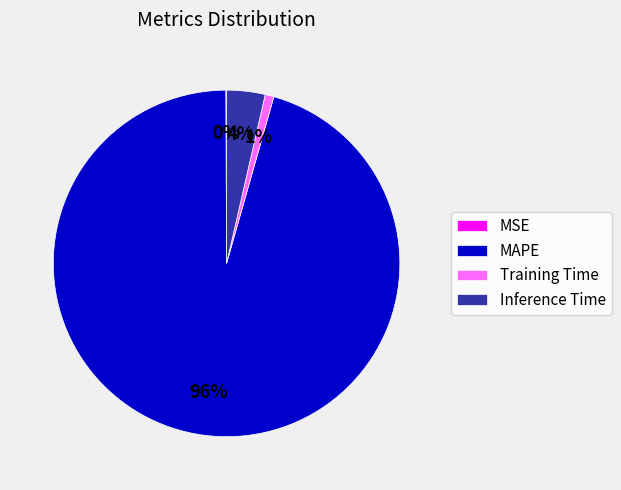

The Training Time slice represents 6% of the pie. True or false?

False